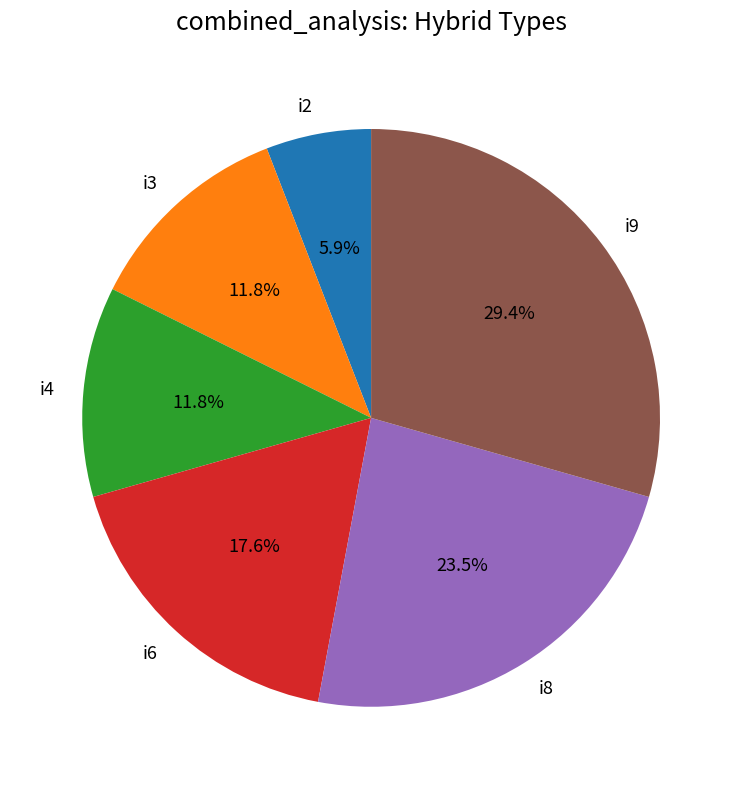

Does any single category account for the majority?

No